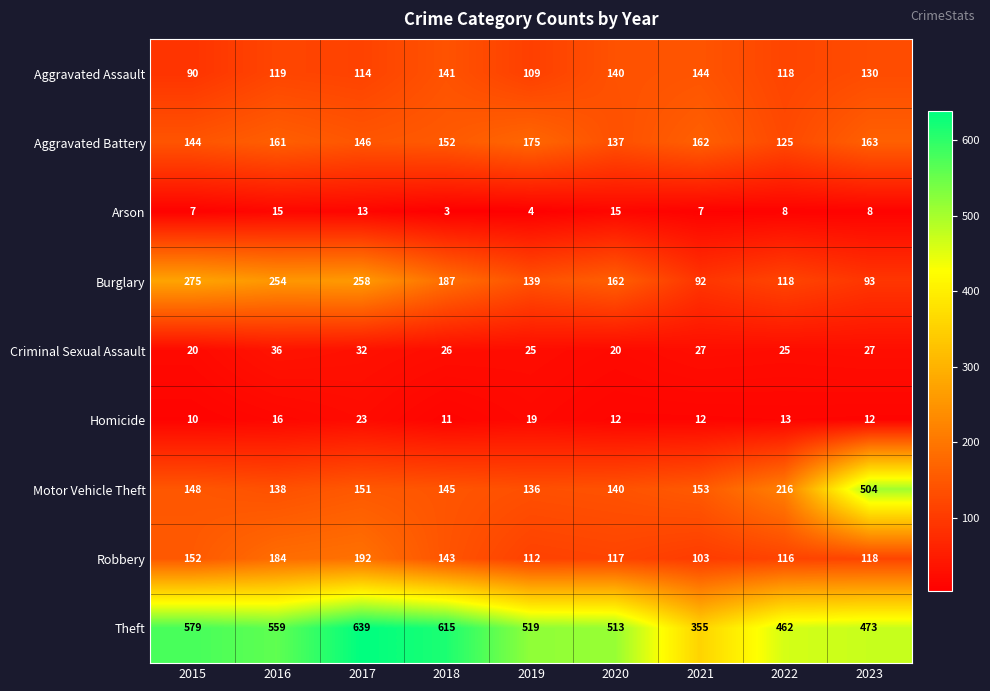

At which category is the sum across all series the highest?

2017